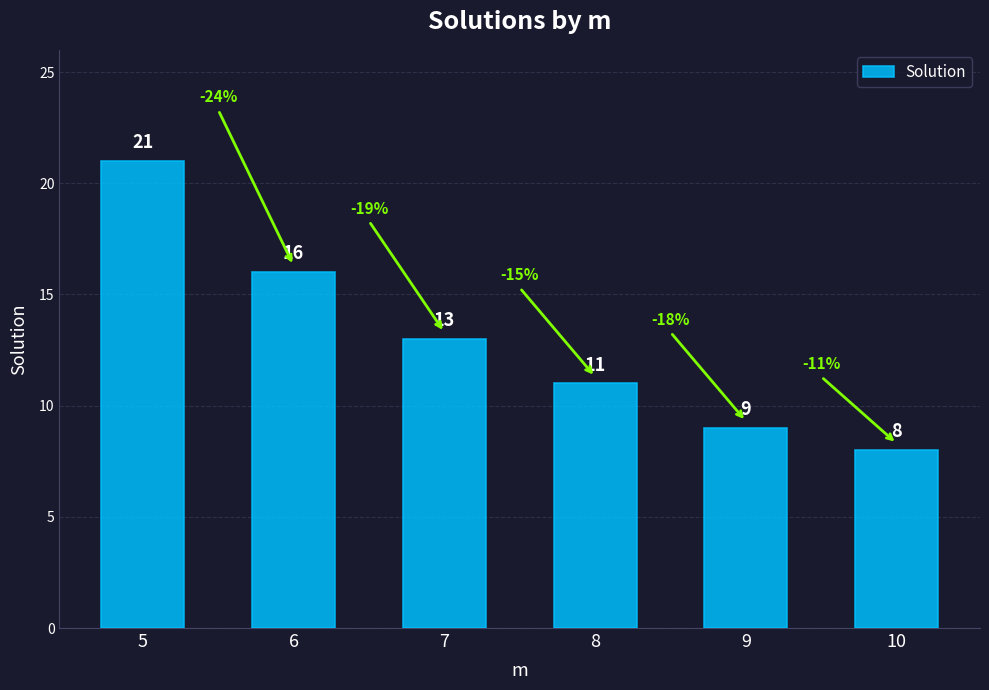

Reading left to right, list all the values displayed in this chart.

5=21	6=16	7=13	8=11	9=9	10=8